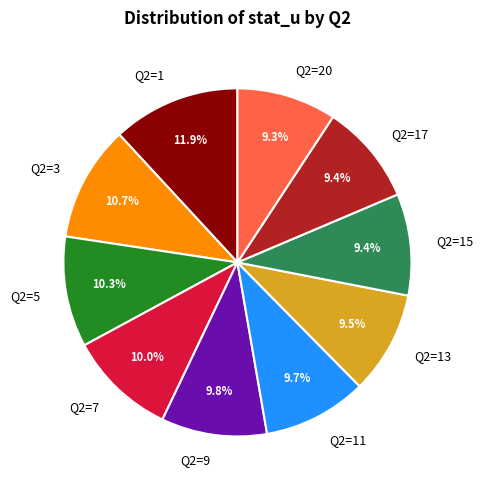

Is it true that Q2=13 is 10% of the pie?

True